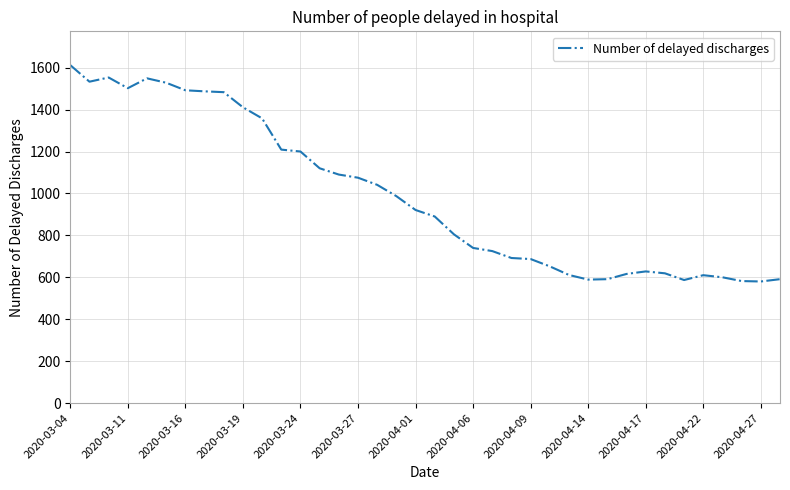

How many distinct data groups are displayed?

1